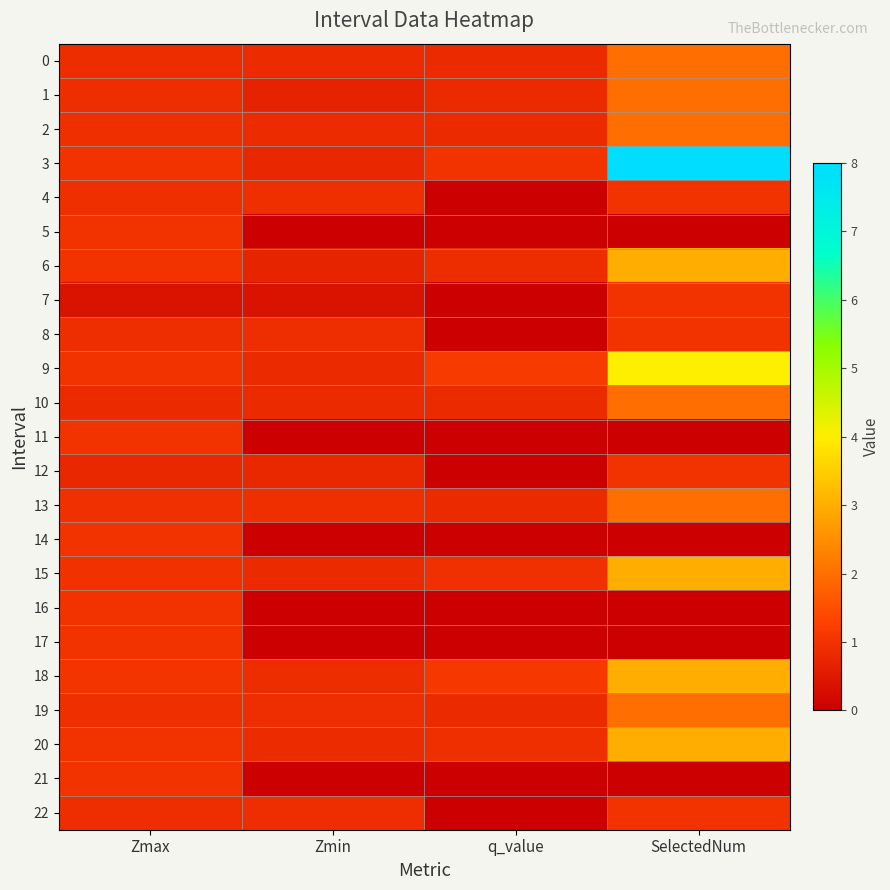

Rank the series by their maximum value, from lowest to highest.

4, 5, 7, 8, 11, 12, 14, 16, 17, 21, 22, 0, 1, 2, 10, 13, 19, 6, 15, 18, 20, 9, 3